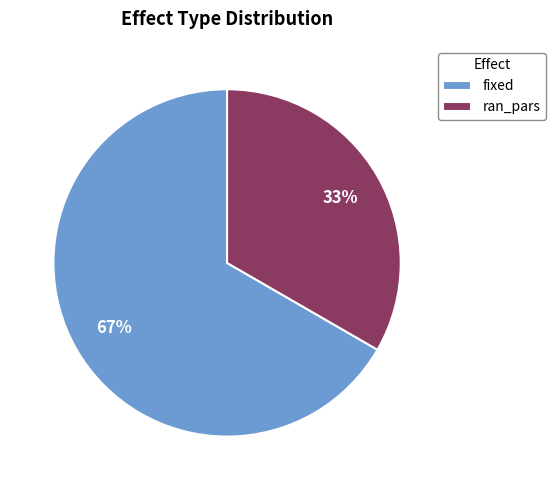

The fixed slice represents 59% of the pie. True or false?

False